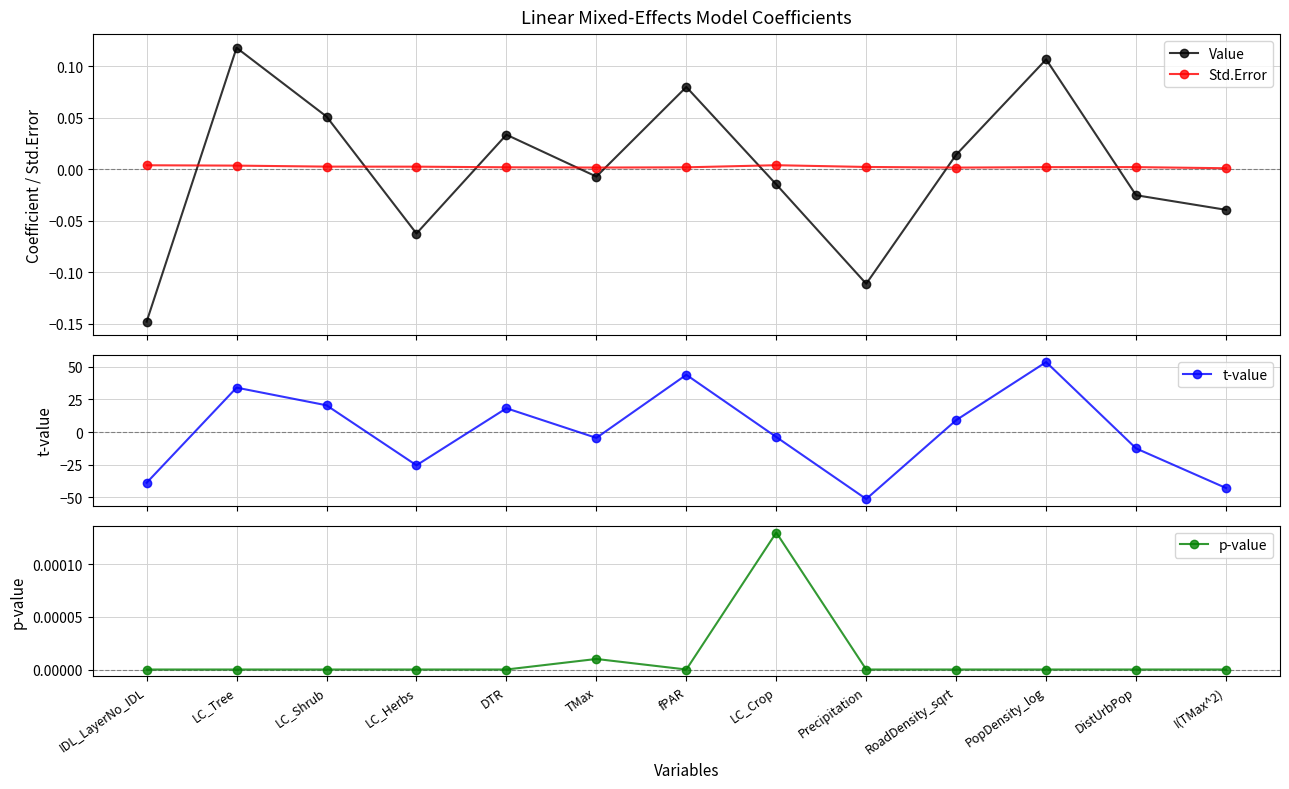

Reading left to right, transcribe all the data shown in this chart.

Value: IDL_LayerNo_IDL=-0.1	LC_Tree=0.1	LC_Shrub=0.1	LC_Herbs=-0.1	DTR=0.0	TMax=-0.0	fPAR=0.1	LC_Crop=-0.0	Precipitation=-0.1	RoadDensity_sqrt=0.0	PopDensity_log=0.1	DistUrbPop=-0.0	I(TMax^2)=-0.0
Std.Error: IDL_LayerNo_IDL=0.0	LC_Tree=0.0	LC_Shrub=0.0	LC_Herbs=0.0	DTR=0.0	TMax=0.0	fPAR=0.0	LC_Crop=0.0	Precipitation=0.0	RoadDensity_sqrt=0.0	PopDensity_log=0.0	DistUrbPop=0.0	I(TMax^2)=0.0
t-value: IDL_LayerNo_IDL=-38.9	LC_Tree=34.0	LC_Shrub=20.5	LC_Herbs=-25.5	DTR=18.2	TMax=-4.5	fPAR=43.8	LC_Crop=-3.8	Precipitation=-51.3	RoadDensity_sqrt=9.1	PopDensity_log=53.5	DistUrbPop=-12.6	I(TMax^2)=-42.9
p-value: IDL_LayerNo_IDL=0.0	LC_Tree=0.0	LC_Shrub=0.0	LC_Herbs=0.0	DTR=0.0	TMax=0.0	fPAR=0.0	LC_Crop=0.0	Precipitation=0.0	RoadDensity_sqrt=0.0	PopDensity_log=0.0	DistUrbPop=0.0	I(TMax^2)=0.0